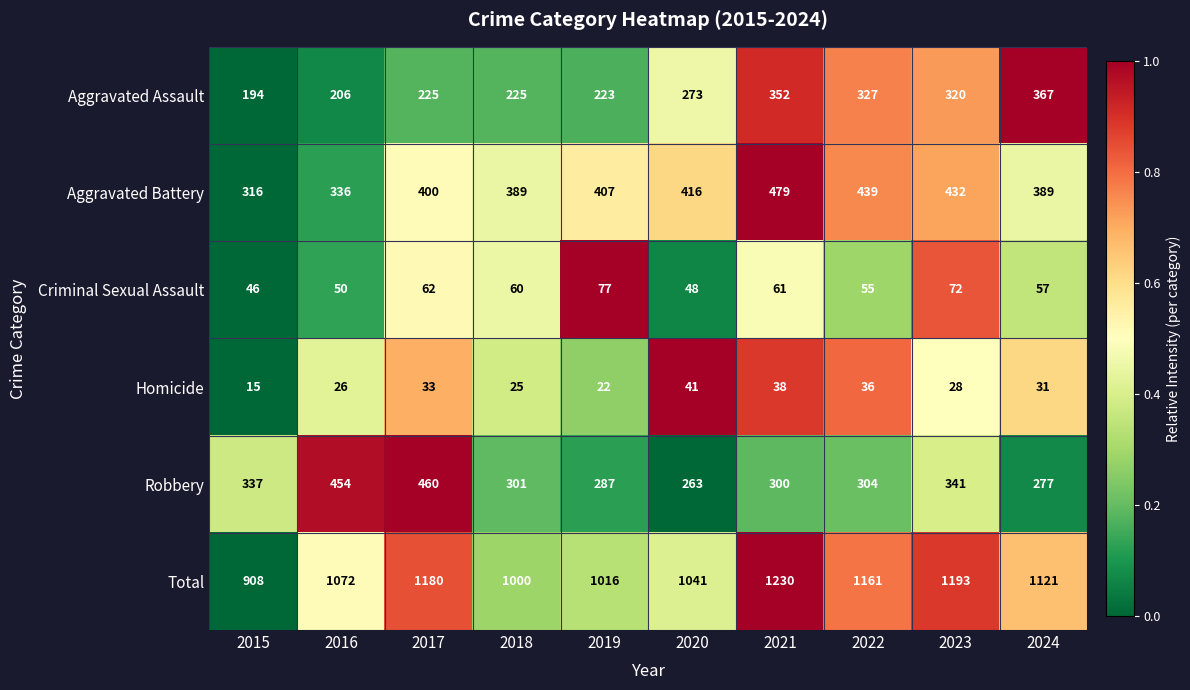

What is the sum of all Aggravated Battery values?

4003